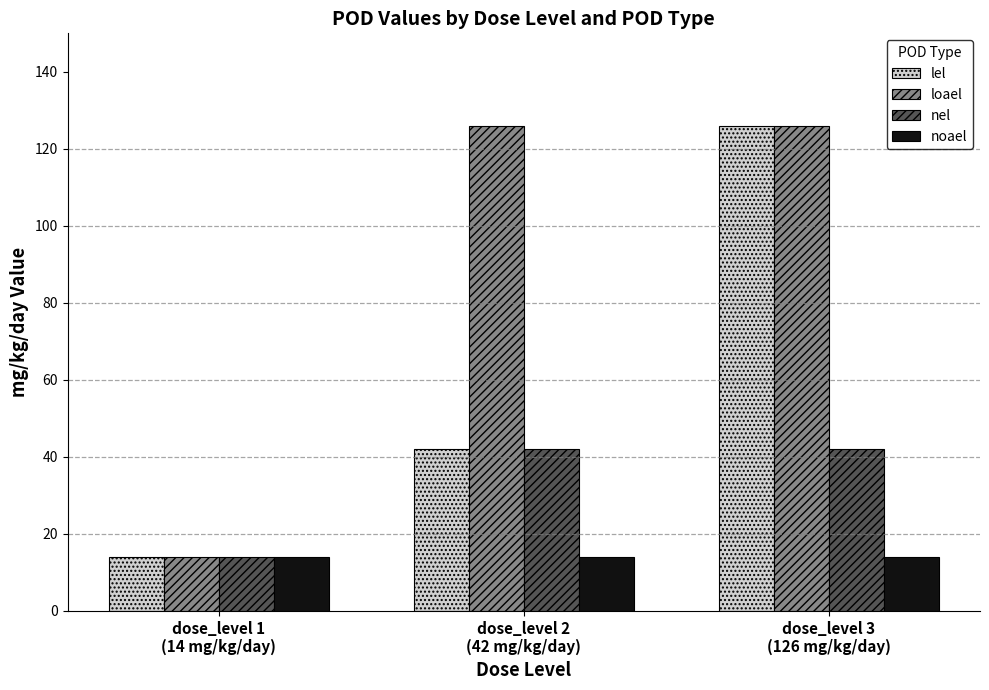

At which label is lel closest to 70?

dose_level 2
(42 mg/kg/day)